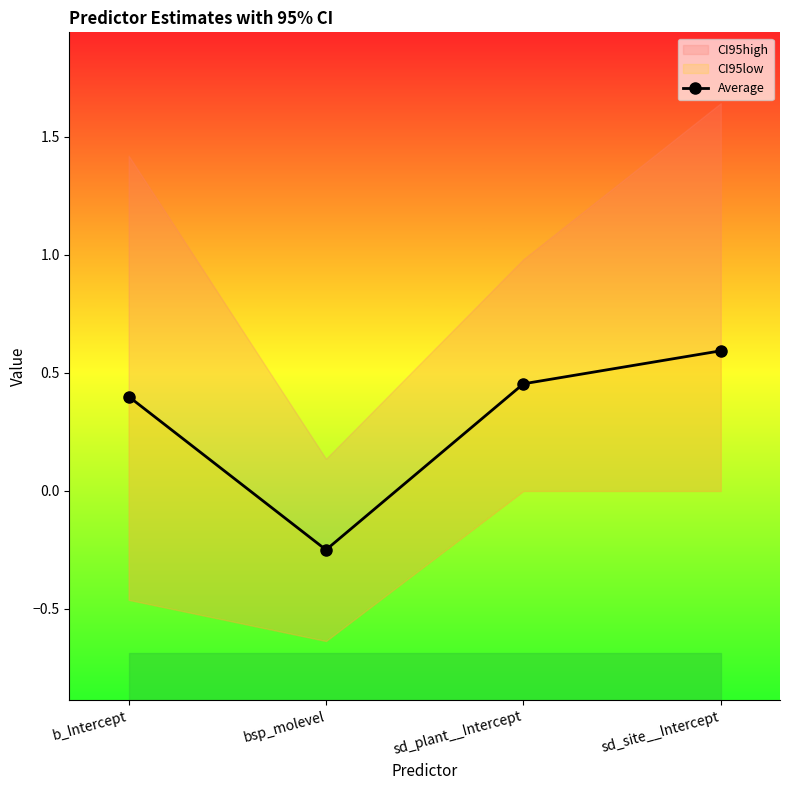

Reading left to right, list all the values displayed in this chart.

0.4	-0.2	0.5	0.6